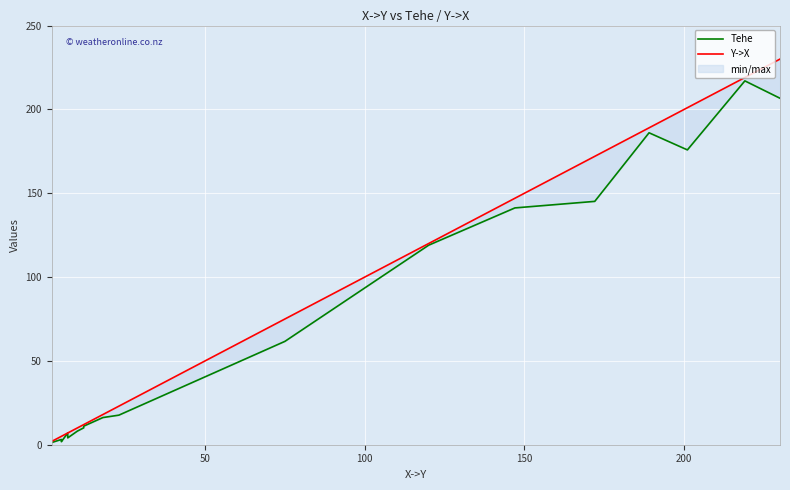

What is the smallest value displayed?

1.3